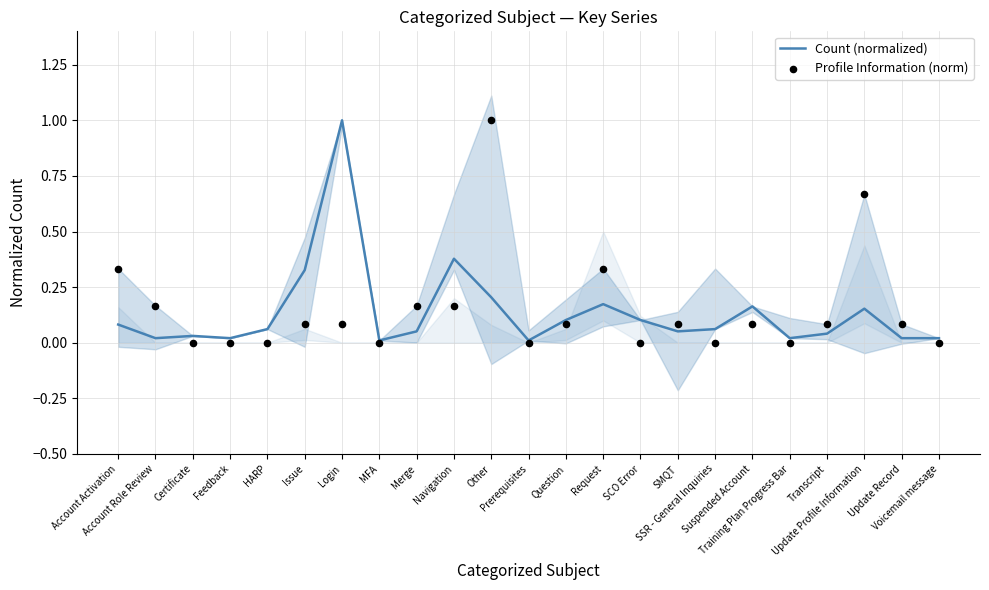

Which series has the largest total across all categories?

Profile Information (norm)